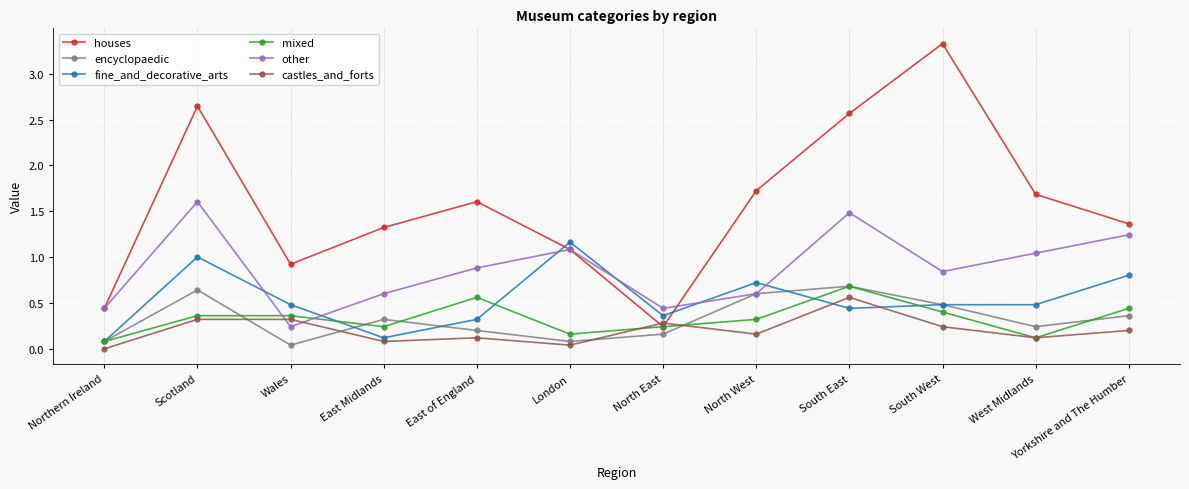

Is this an area chart (filled region under the line)?

No